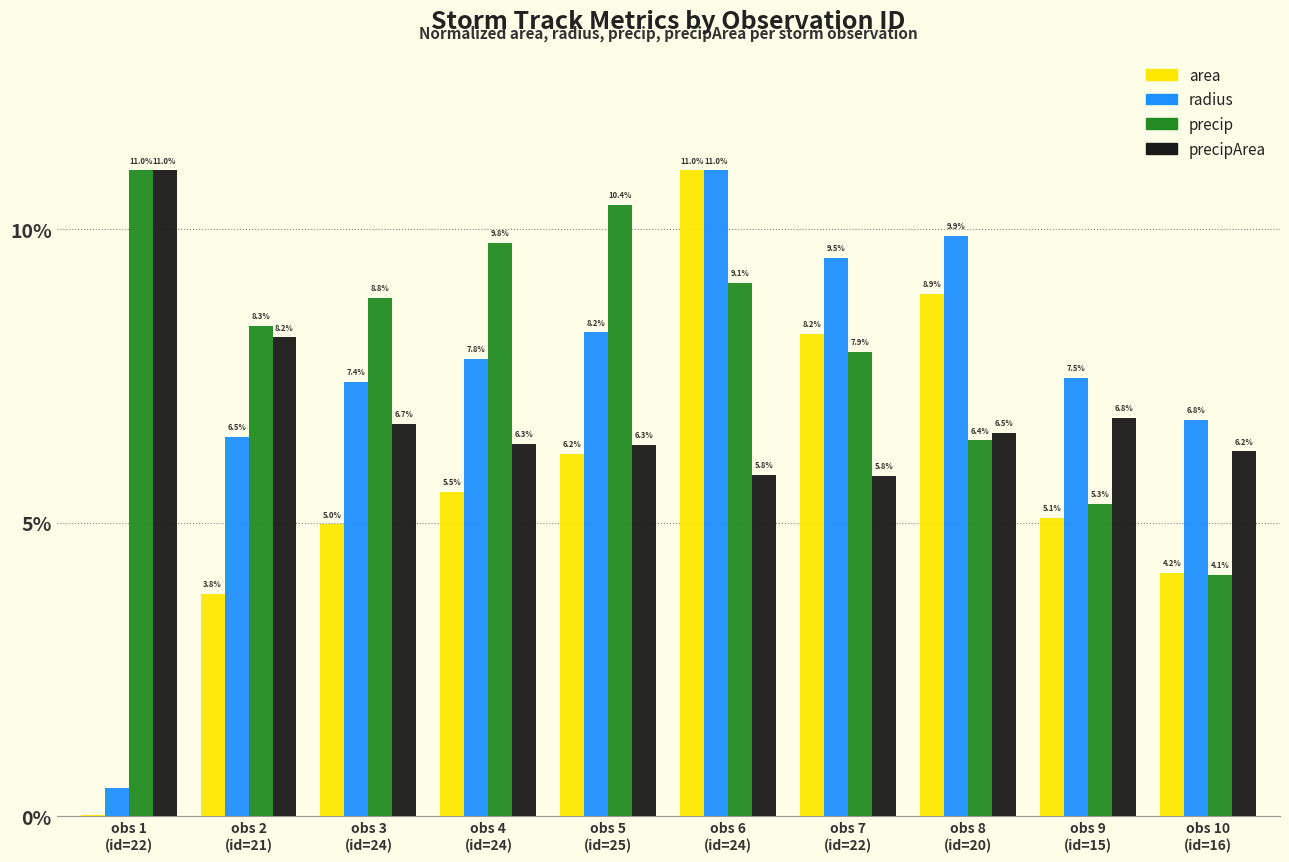

What is the greatest value displayed?

11.0